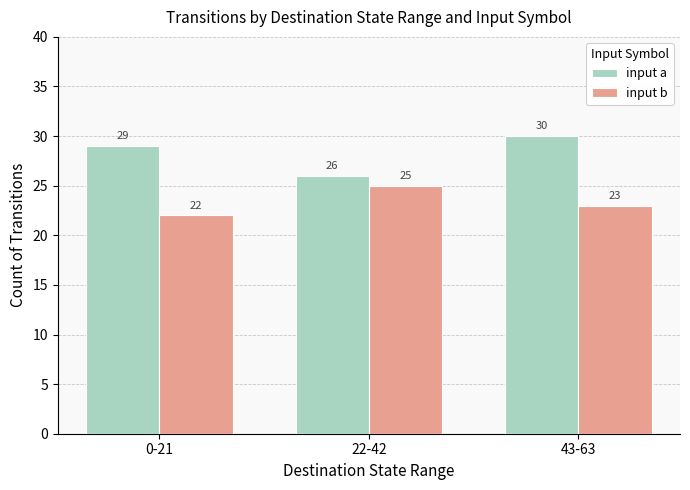

What is the difference between the maximum and minimum values in the input a series?

4